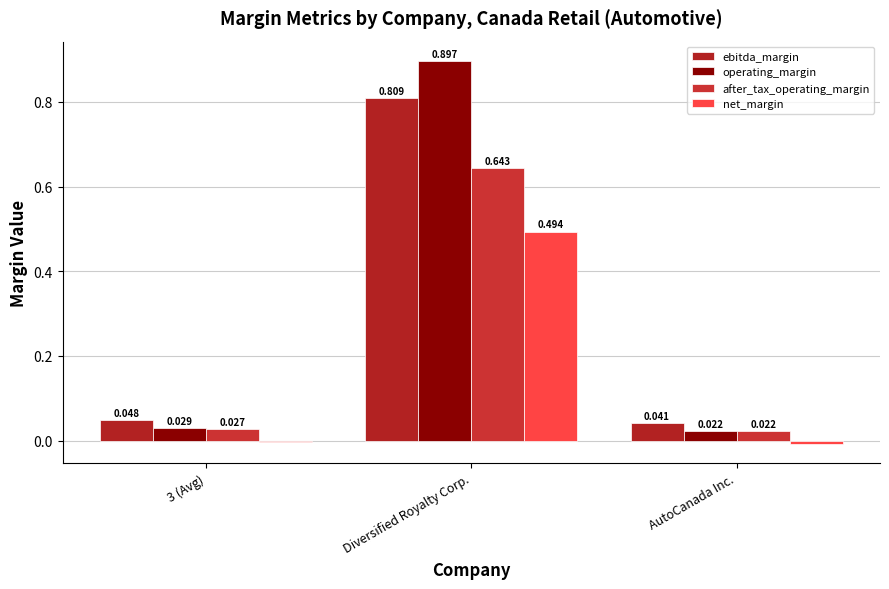

Reading right to left, extract all data points from this chart.

ebitda_margin: AutoCanada Inc.=0.0	Diversified Royalty Corp.=0.8	3 (Avg)=0.0
operating_margin: AutoCanada Inc.=0.0	Diversified Royalty Corp.=0.9	3 (Avg)=0.0
after_tax_operating_margin: AutoCanada Inc.=0.0	Diversified Royalty Corp.=0.6	3 (Avg)=0.0
net_margin: AutoCanada Inc.=-0.0	Diversified Royalty Corp.=0.5	3 (Avg)=-0.0